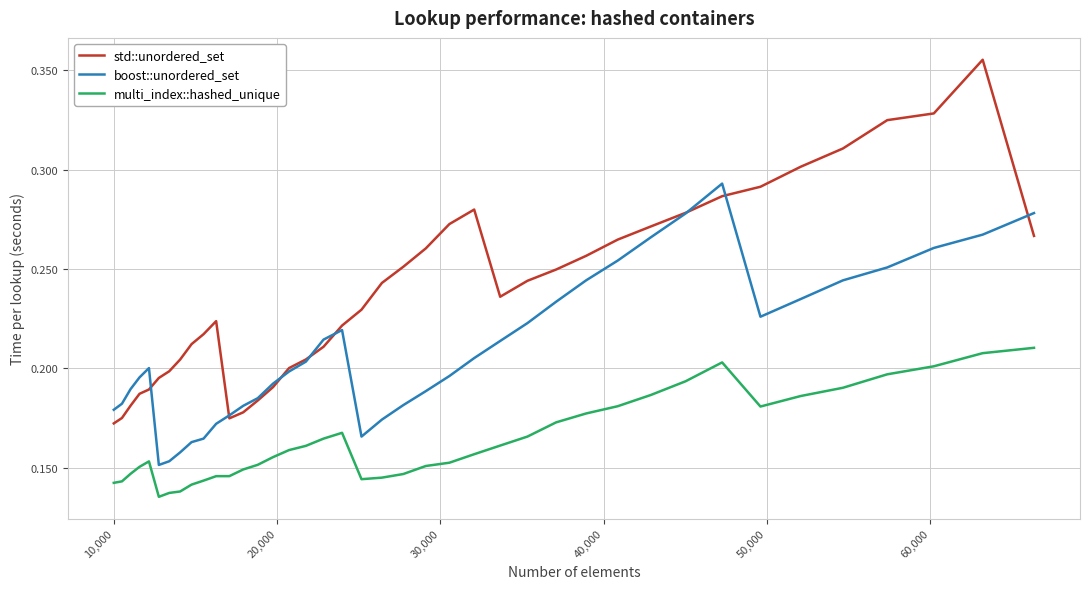

At how many categories does at least one series exceed 0?

40